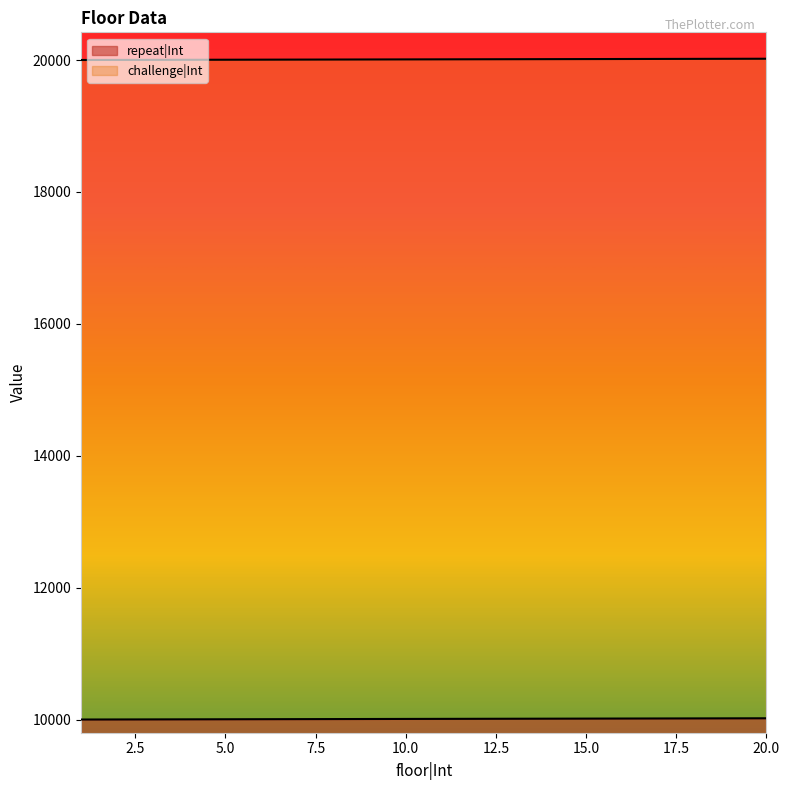

True or false: challenge|Int and repeat|Int cross at least once.

False